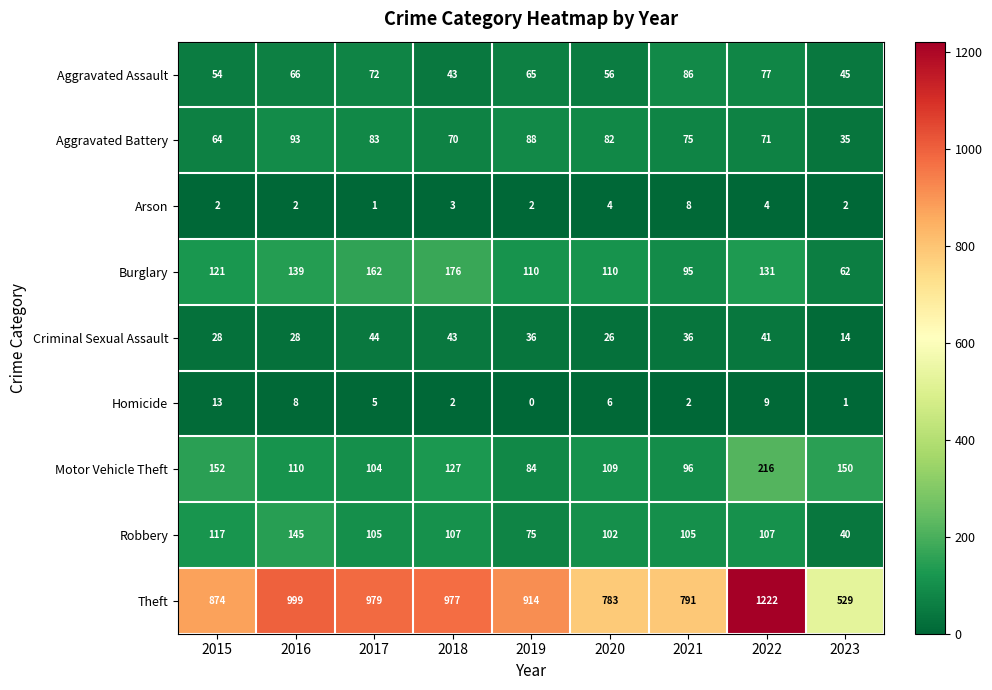

The Arson series shows 2 at 2015. True or false?

True